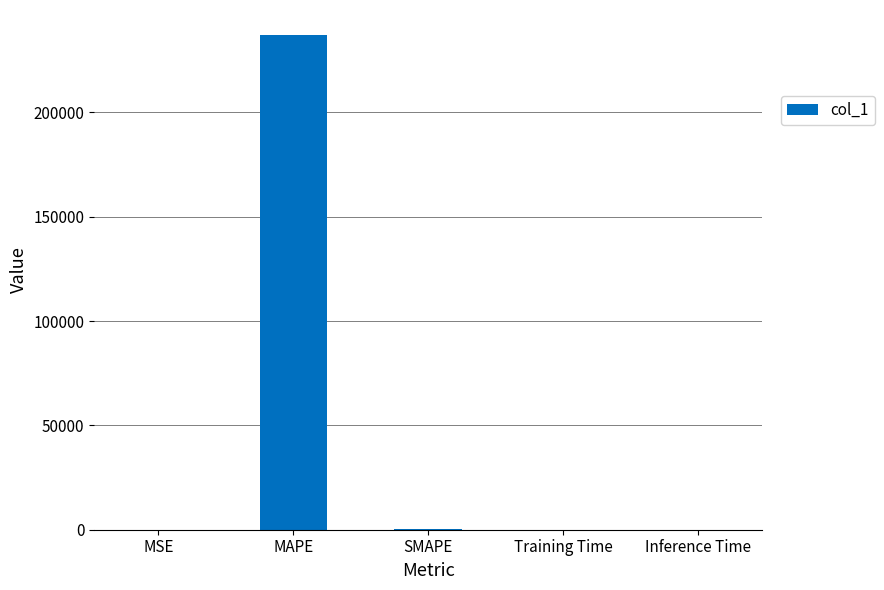

How many series are shown in this chart?

1